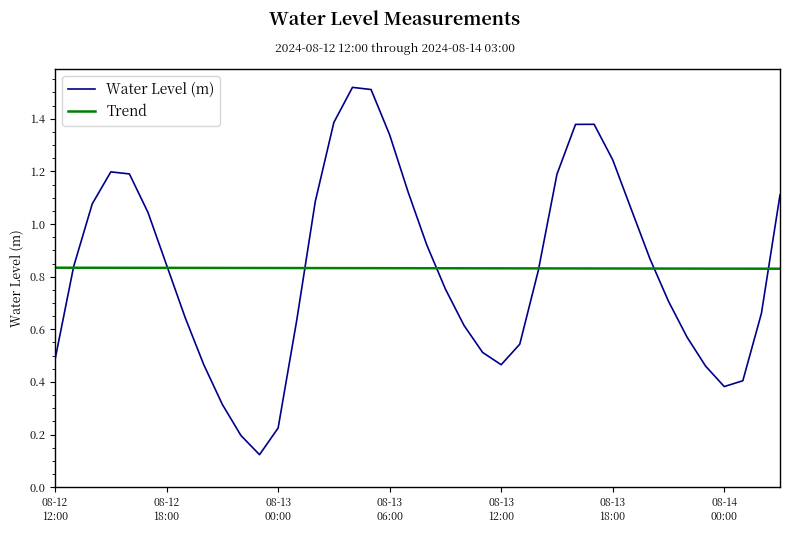

Which series has the widest spread of values?

Water Level (m)